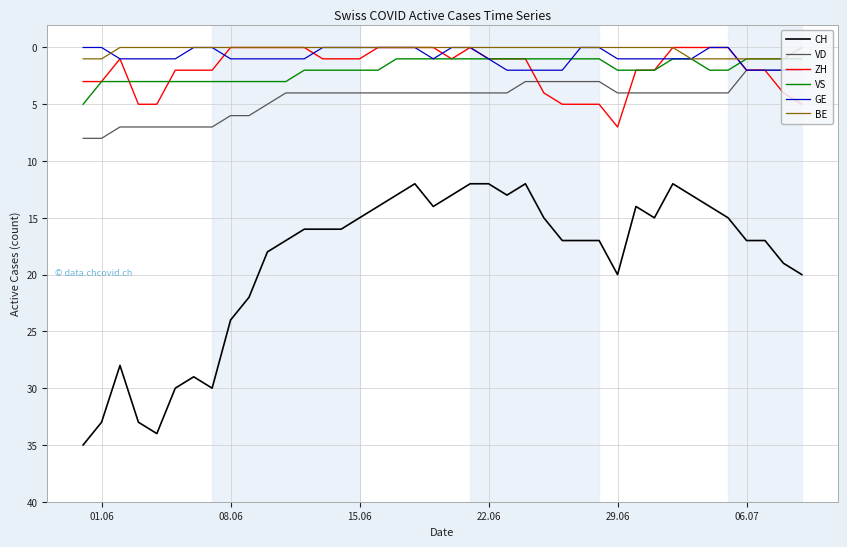

Rank the series by their maximum value, from highest to lowest.

CH, VD, ZH, VS, GE, BE